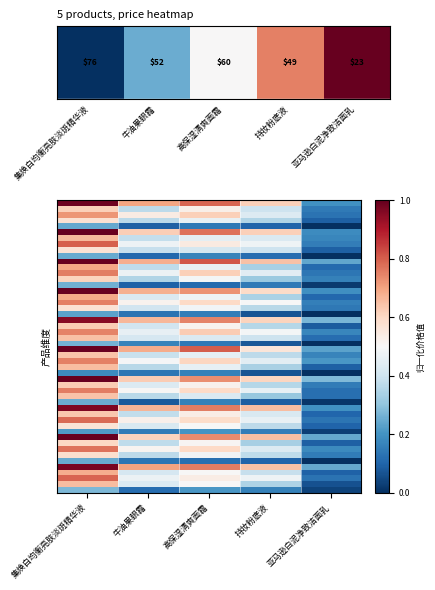

What is the lowest value of the ESTEE LAUDER 雅诗兰黛 持妆粉底液 30毫升 series?

0.1